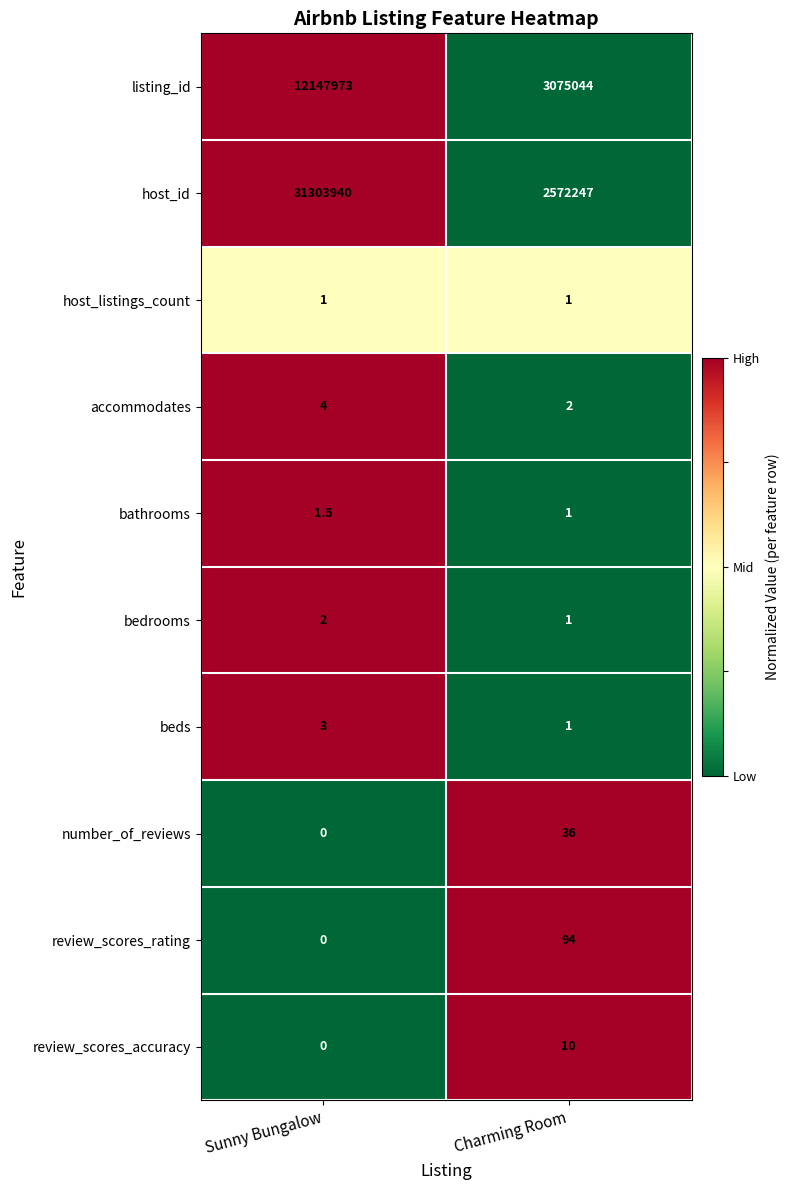

Which series has the largest total across all categories?

host_id